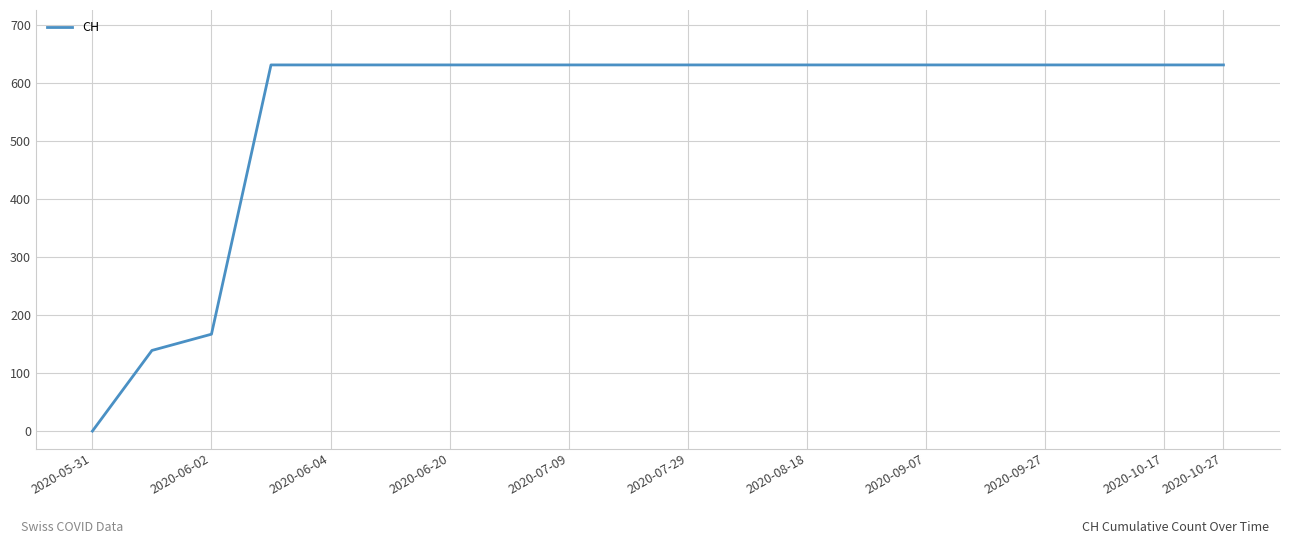

What is the sum of all values?

11033